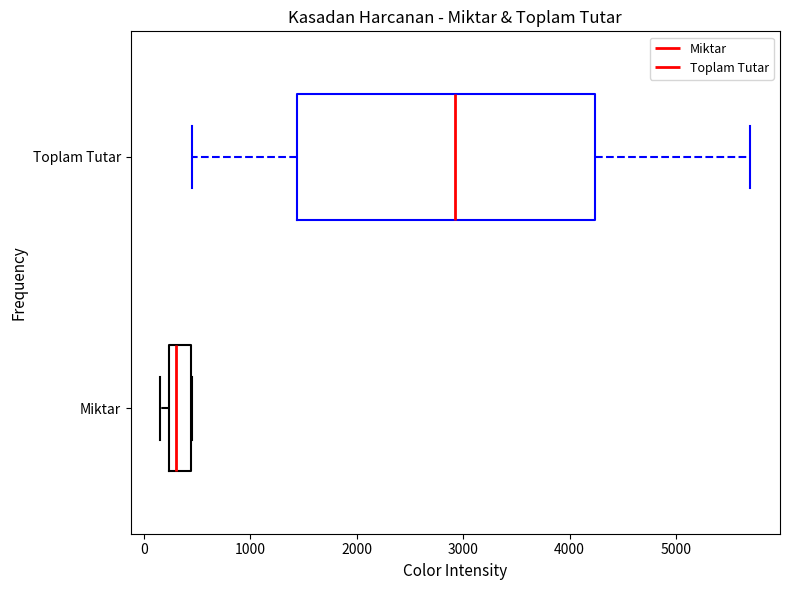

Reading bottom to top, transcribe this box plot: for each box, give where its median line is, the range the box spans, and where its two whiskers end, as read against the x-axis. The values are not printed on the chart, so give them approximately, as read against the axis.

Miktar: median 300, box 200 to 400, whiskers 200 (just left of the box's left edge) to 500
Toplam Tutar: median 2900, box 1400 to 4200, whiskers 500 to 5700